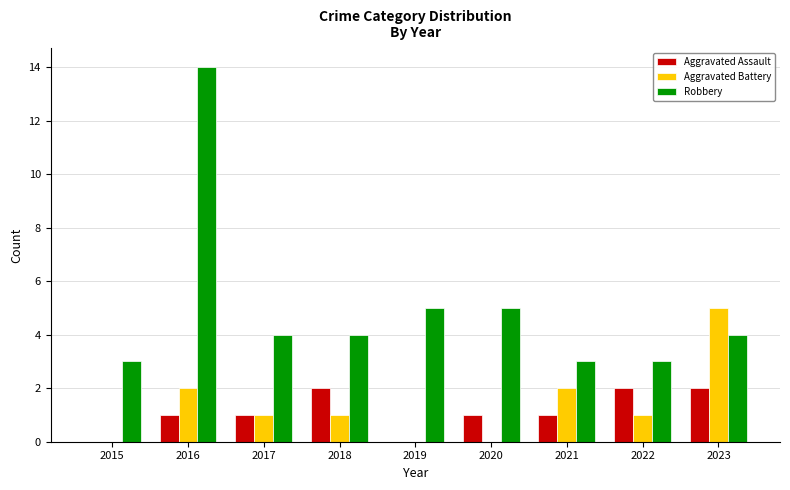

At which label does Robbery first exceed 4?

2016